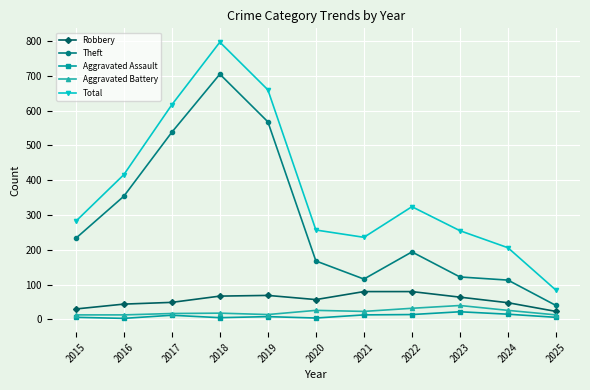

Which series has the widest spread of values?

Total